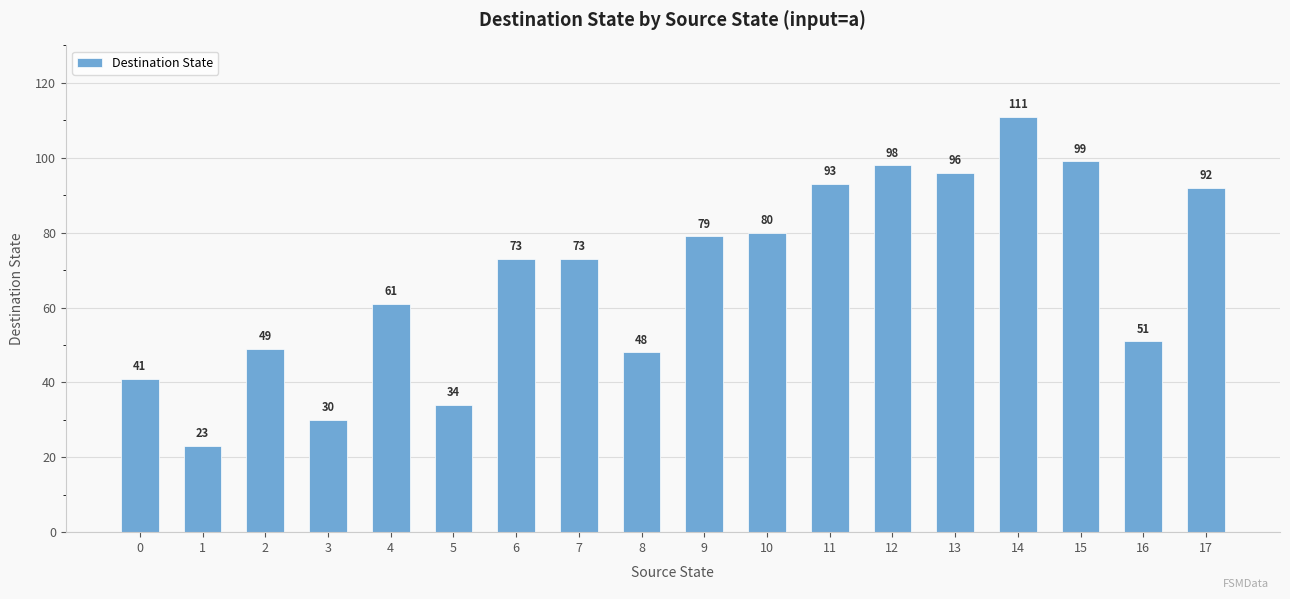

True or false: the data shows 175 at 15.

False